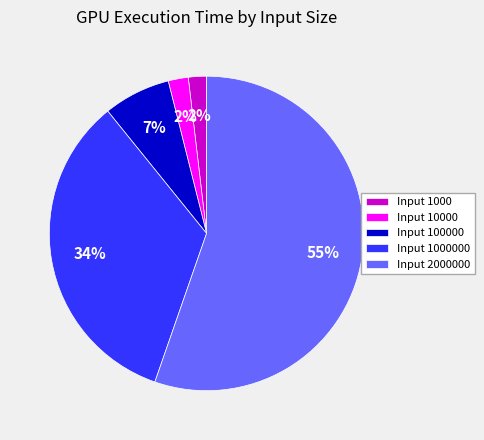

Is it true that Input 1000 is 2% of the pie?

True